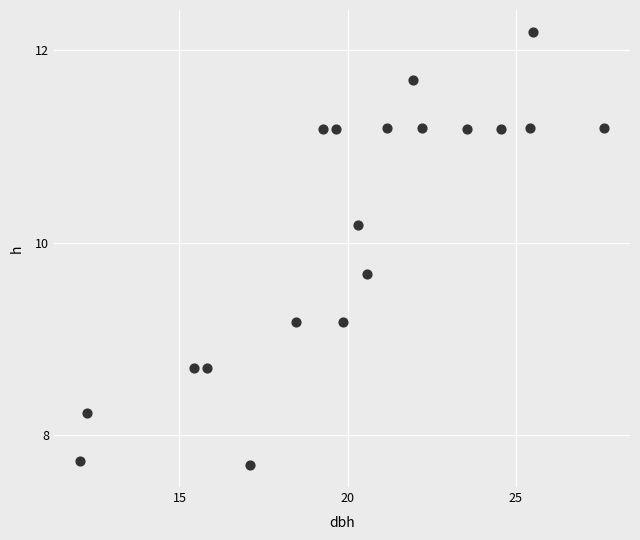

What is the range of Y values (max minus min)?

4.5